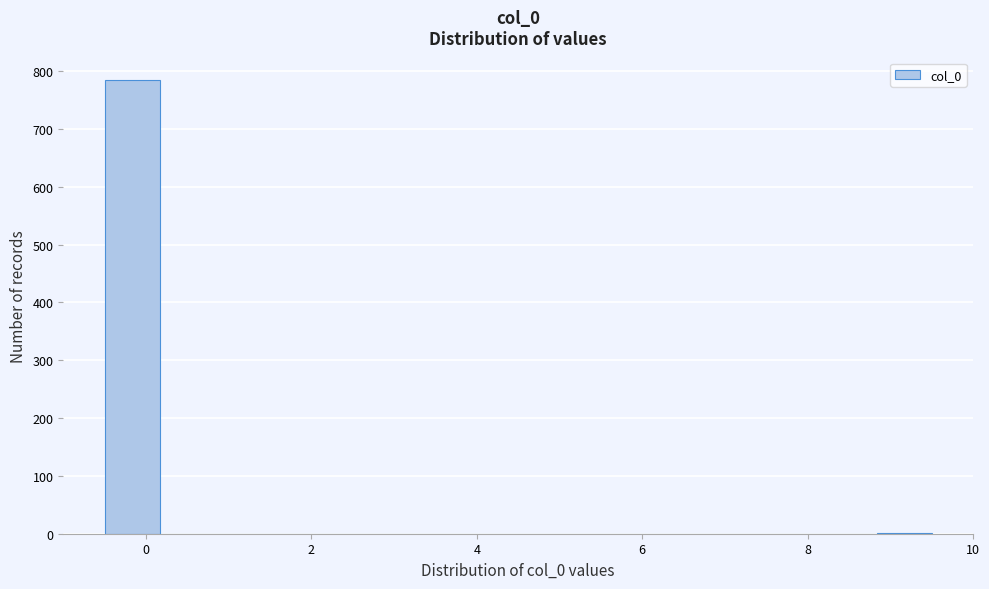

Read against the x-axis, roughly where is the centre of the tallest bar?

-0.2